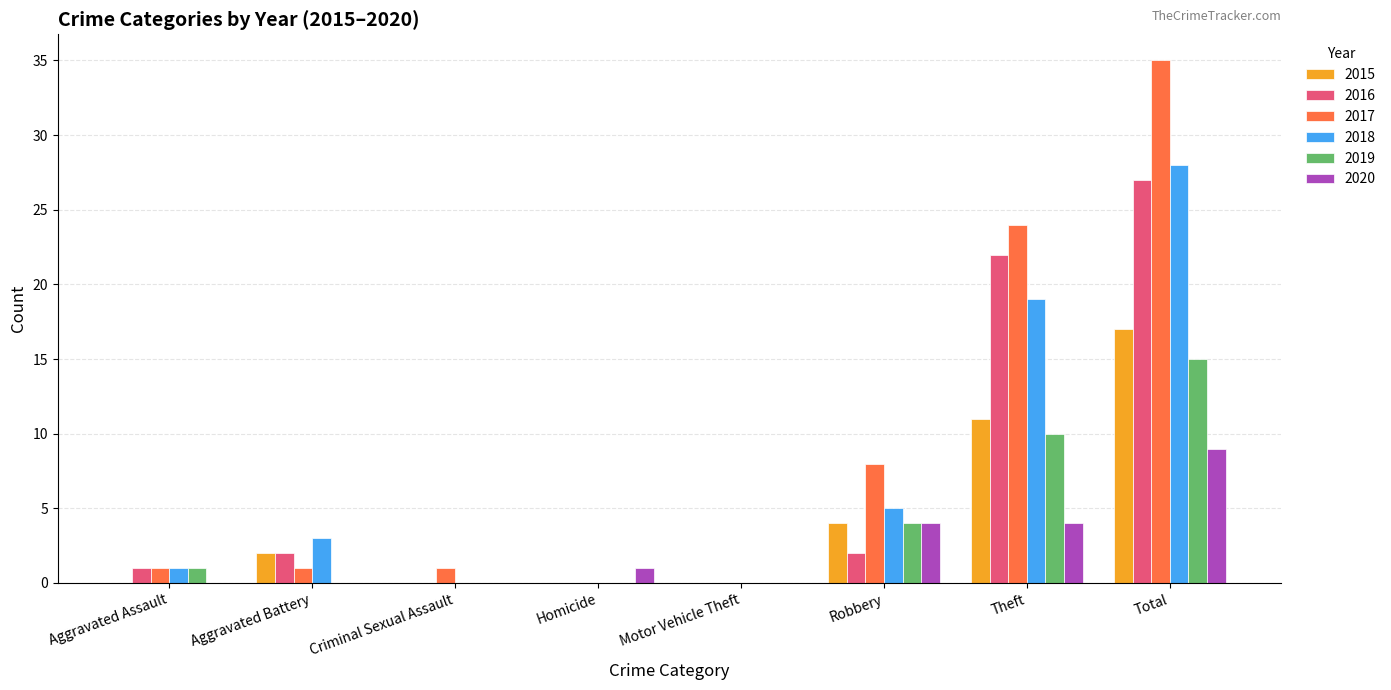

What is the maximum value shown in the chart?

35